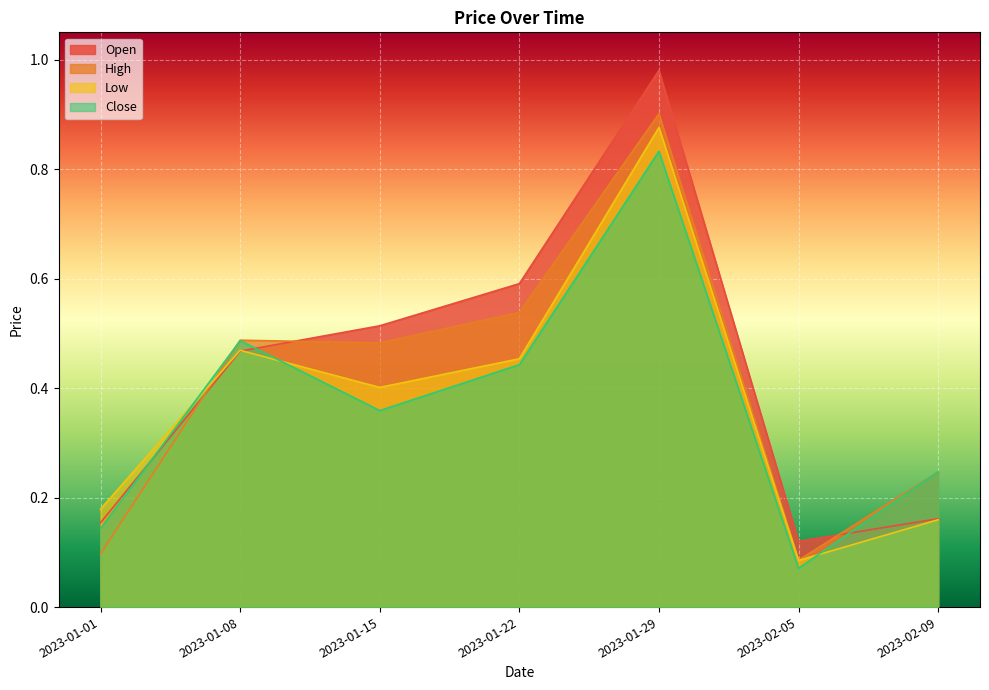

Is the value of High at 2023-01-01 greater than the value of Low at 2023-01-08?

No